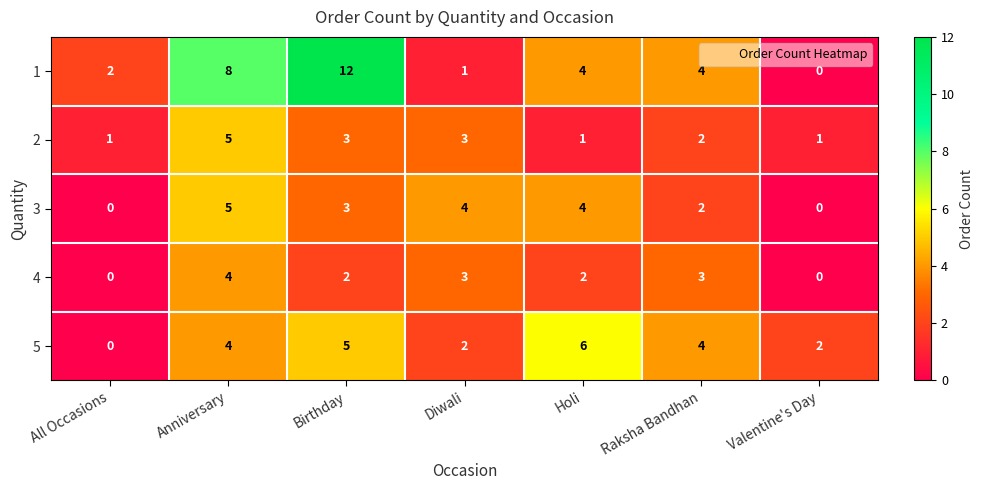

What is the maximum value shown in the chart?

12